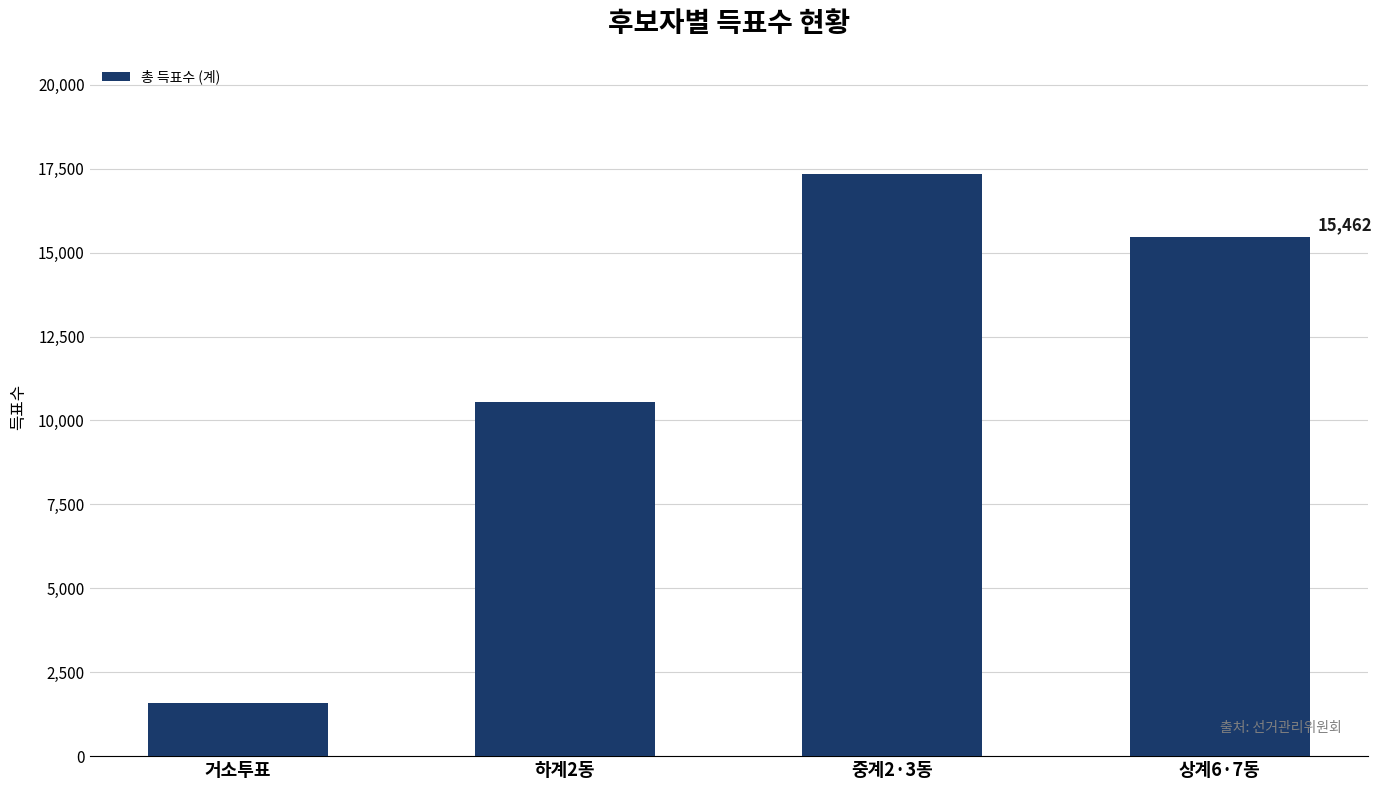

What is the value of the 4th bar from the left?

15462